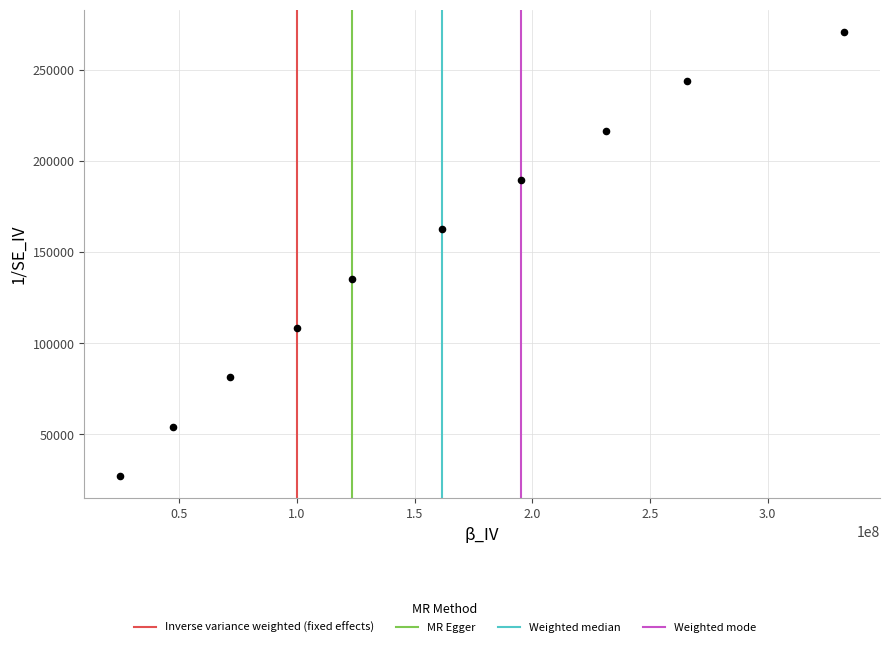

What is the range of X values (max minus min)?

307358407